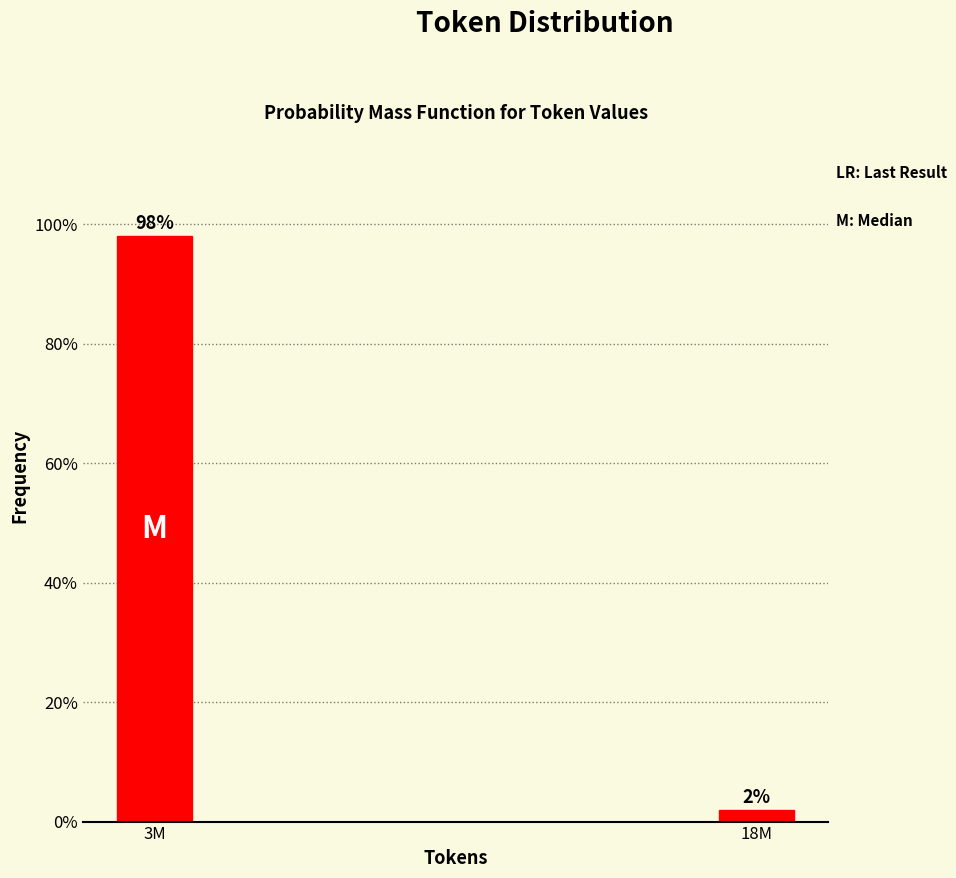

Which category has the highest value across all series?

3M